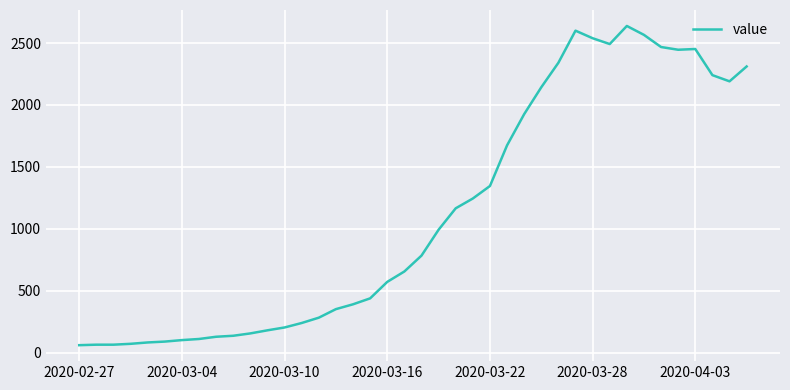

What is the maximum value shown in the chart?

2638